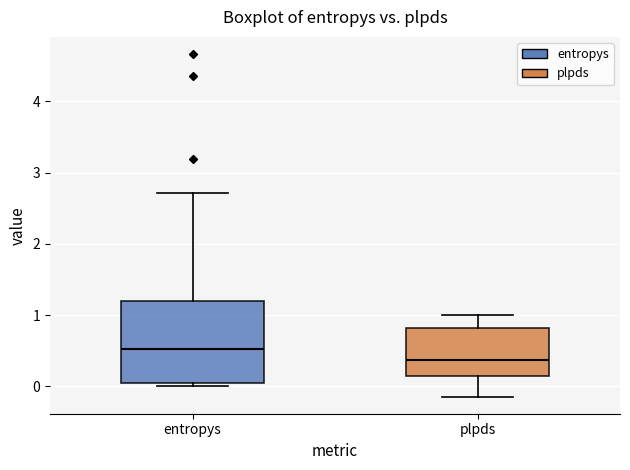

Which box is the tallest, from its lower edge to its upper edge?

entropys